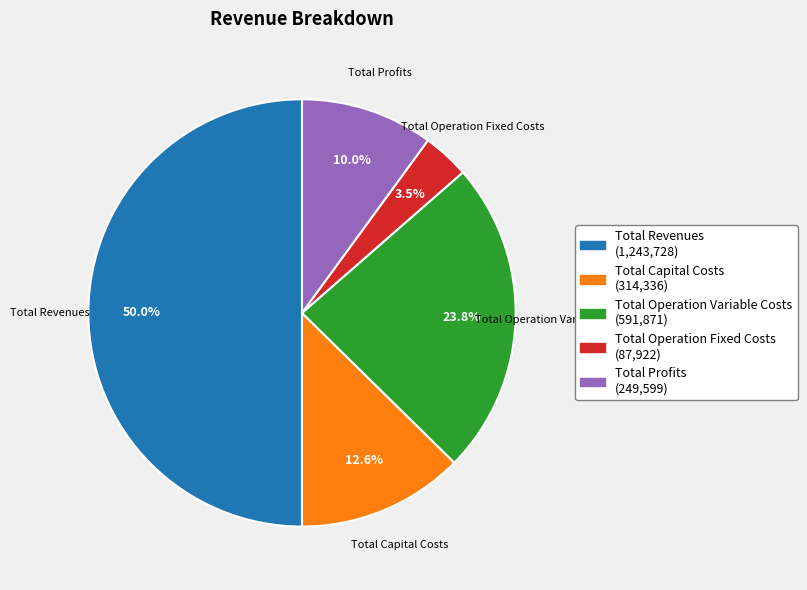

How much of the chart is everything except Total Operation Variable Costs?

76.2%